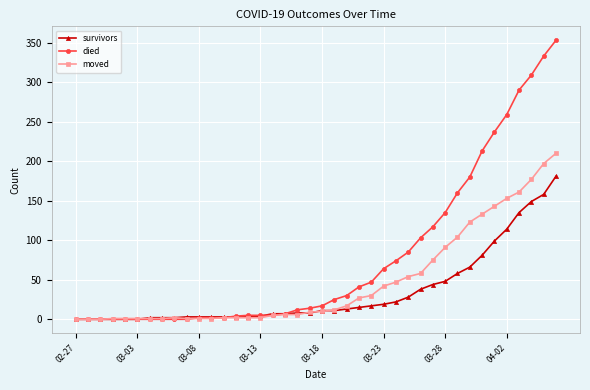

What is the greatest value displayed?

353